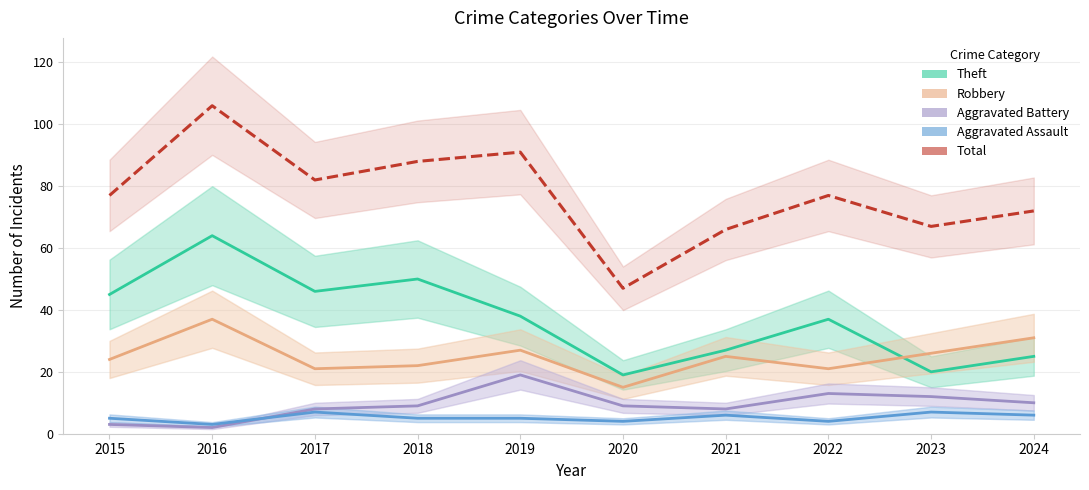

Rank the series by their maximum value, from lowest to highest.

Aggravated Assault, Aggravated Battery, Robbery, Theft, Total